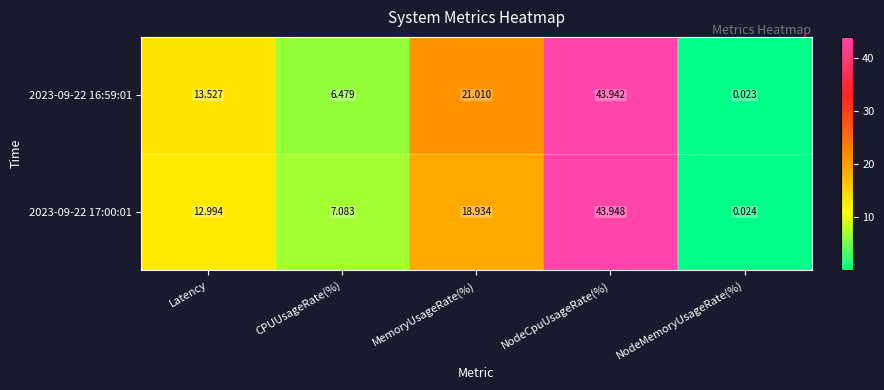

Where does the 2023-09-22 17:00:01 series first go above 12?

Latency